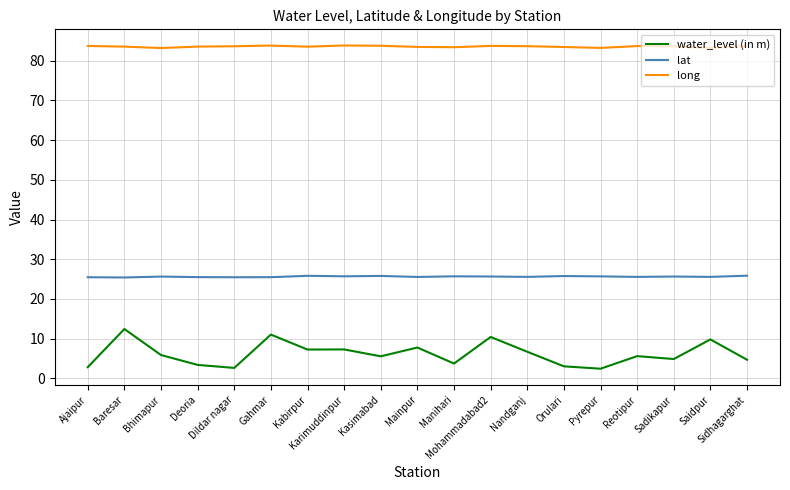

What is the sum of all long values?

1588.1